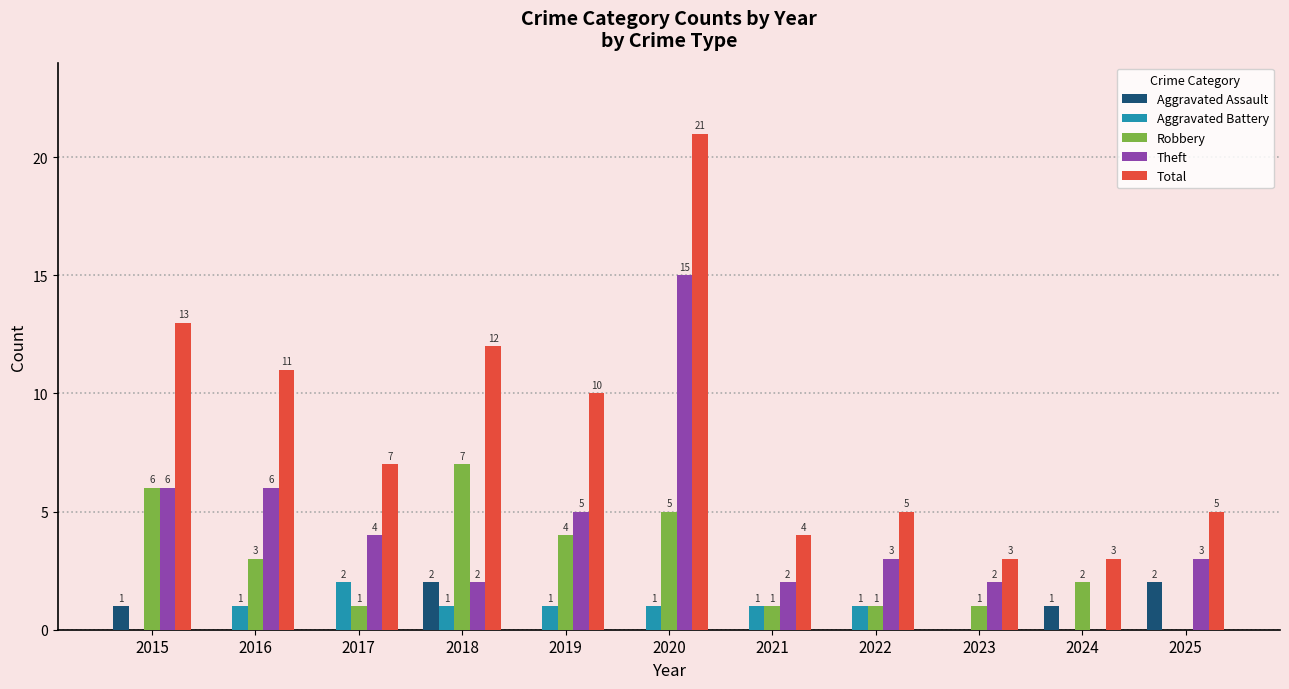

The Theft series shows 1 at 2018. True or false?

False